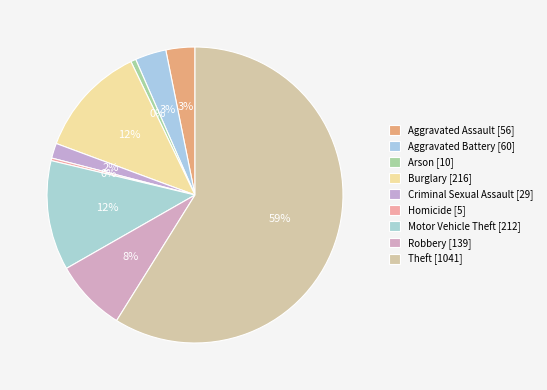

What percentage is the Aggravated Battery slice, to the nearest percent?

3%